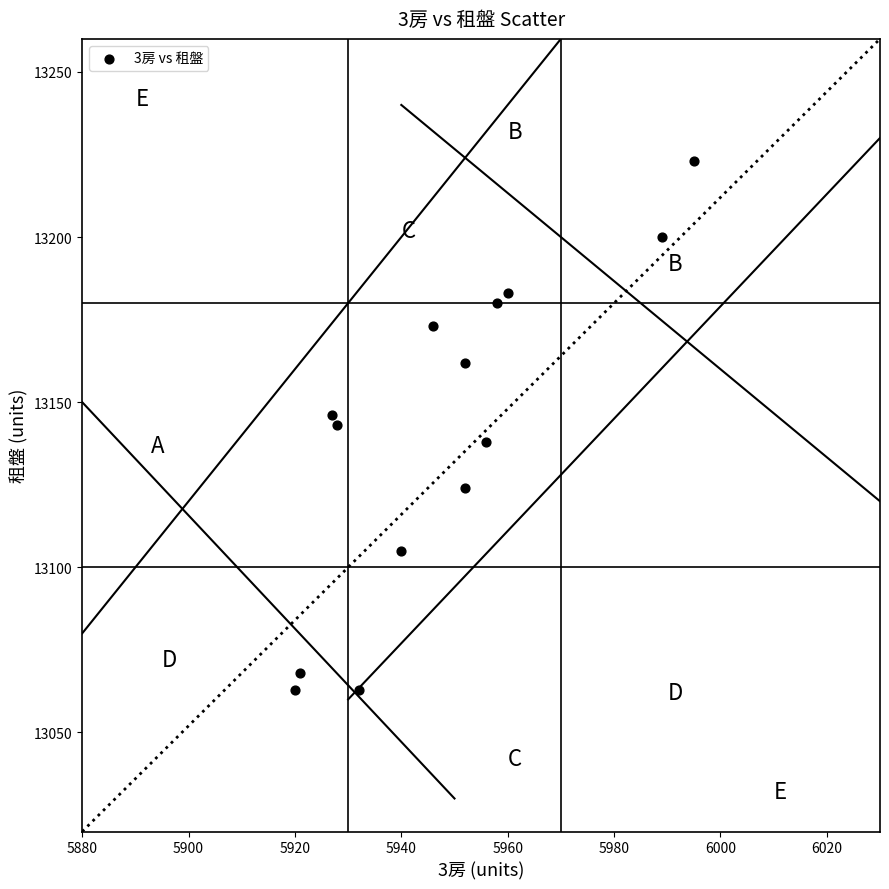

What is the range of X values (max minus min)?

75